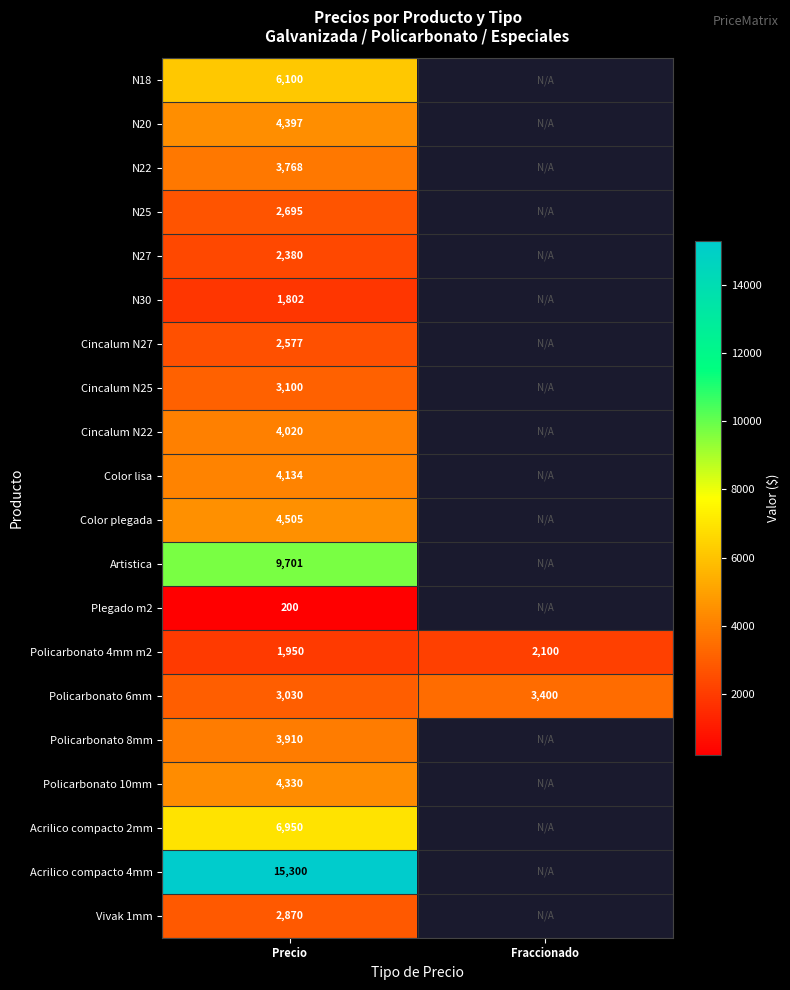

Read the Policarbonato 4mm m2 value at Precio, to the nearest 5.

1950